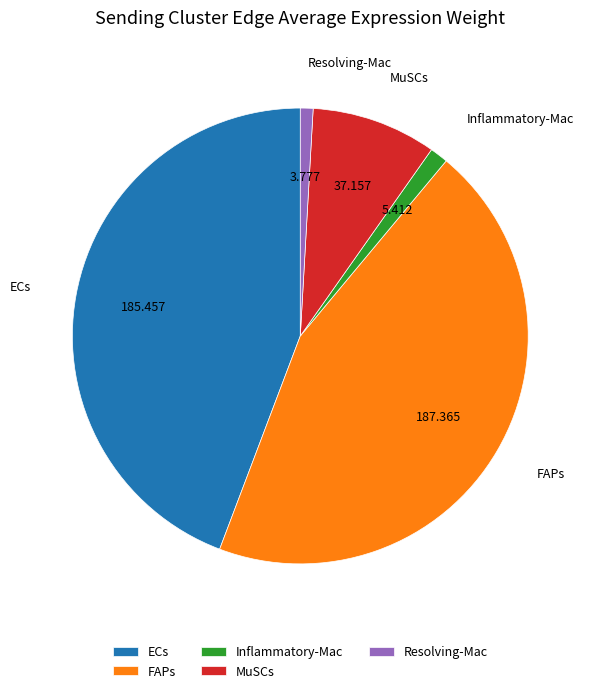

Which has a higher value, Inflammatory-Mac or MuSCs?

MuSCs